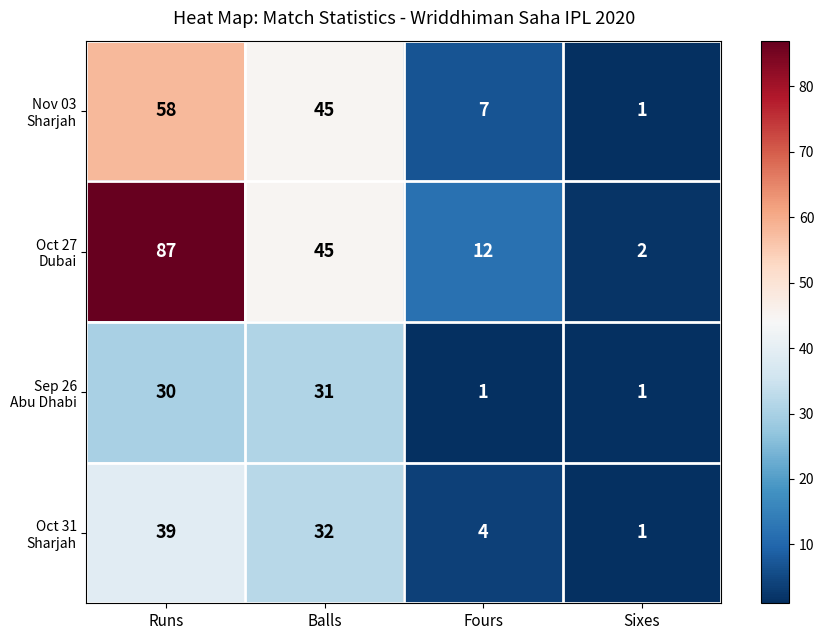

What is the maximum value shown in the chart?

87